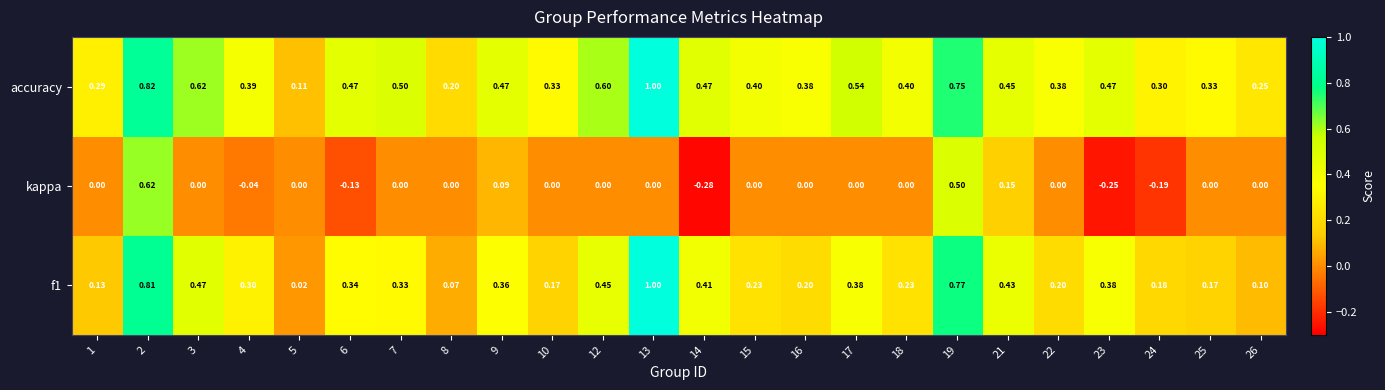

Reading right to left, extract all data points from this chart.

f1: 26=0.1	25=0.2	24=0.2	23=0.4	22=0.2	21=0.4	19=0.8	18=0.2	17=0.4	16=0.2	15=0.2	14=0.4	13=1.0	12=0.5	10=0.2	9=0.4	8=0.1	7=0.3	6=0.3	5=0.0	4=0.3	3=0.5	2=0.8	1=0.1
kappa: 26=0.0	25=0.0	24=-0.2	23=-0.2	22=0.0	21=0.1	19=0.5	18=0.0	17=0.0	16=0.0	15=0.0	14=-0.3	13=0.0	12=0.0	10=0.0	9=0.1	8=0.0	7=0.0	6=-0.1	5=0.0	4=-0.0	3=0.0	2=0.6	1=0.0
accuracy: 26=0.2	25=0.3	24=0.3	23=0.5	22=0.4	21=0.5	19=0.8	18=0.4	17=0.5	16=0.4	15=0.4	14=0.5	13=1.0	12=0.6	10=0.3	9=0.5	8=0.2	7=0.5	6=0.5	5=0.1	4=0.4	3=0.6	2=0.8	1=0.3